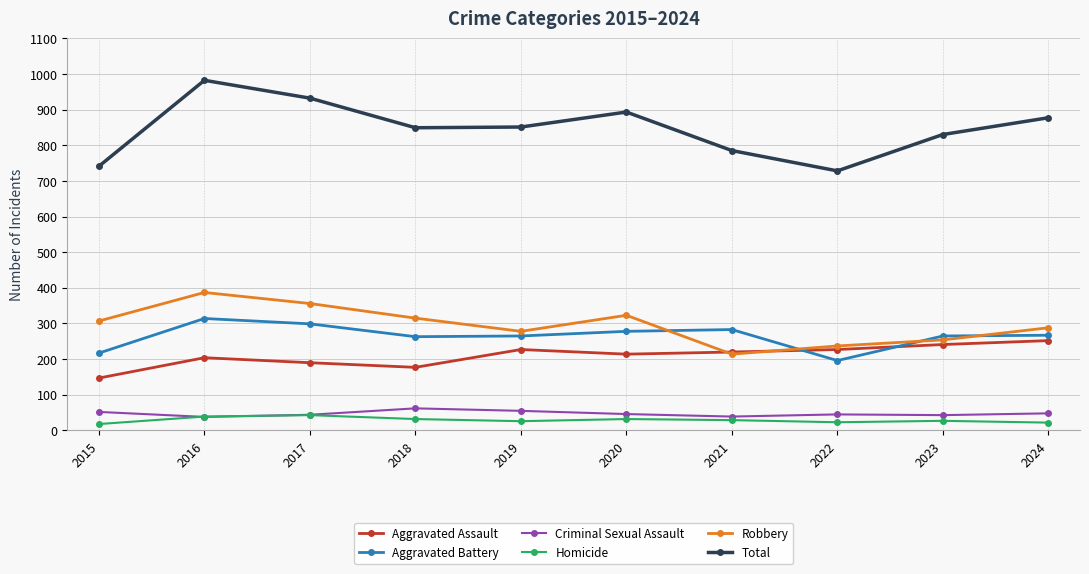

Which series has the widest spread of values?

Total